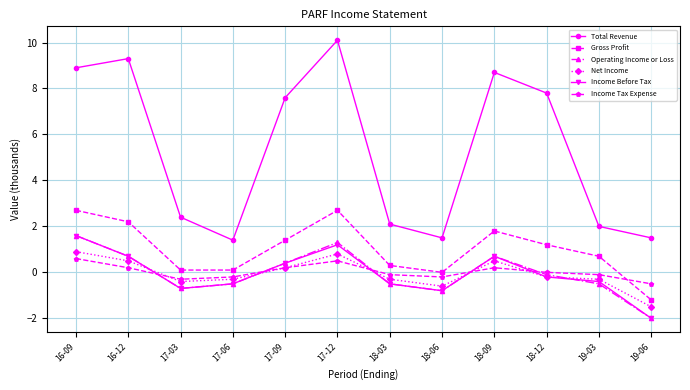

Which series ends up on top after the final intersection of Net Income and Income Tax Expense?

Income Tax Expense